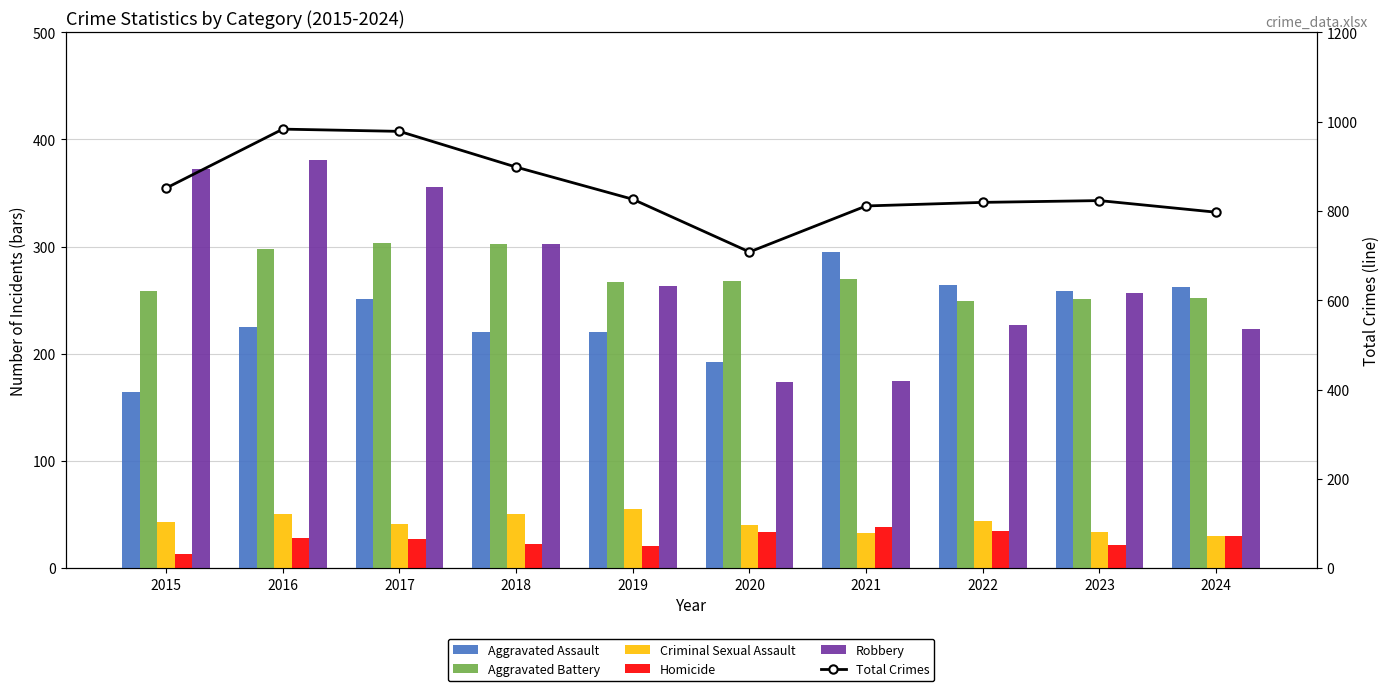

The value of Homicide at 2017 is 12. True or false?

False